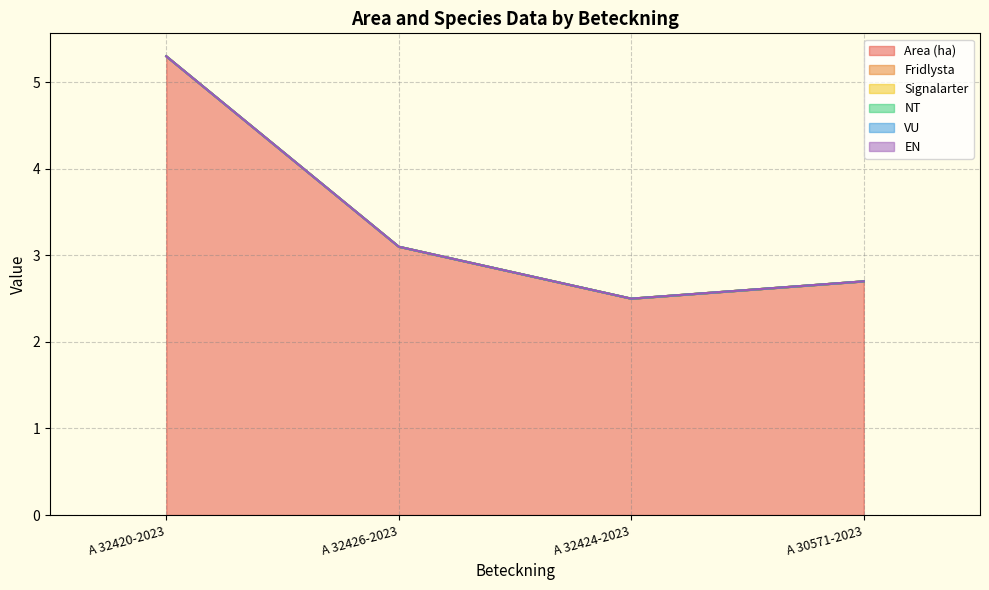

Does the chart have visible grid lines?

Yes